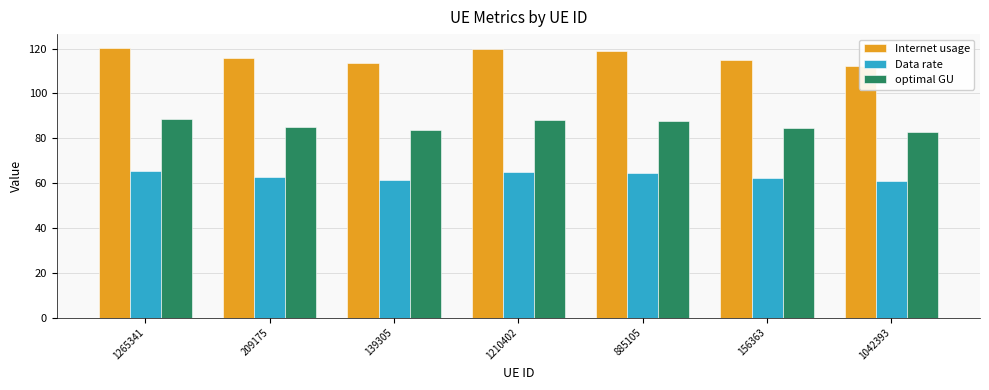

How many groups of bars are there?

7